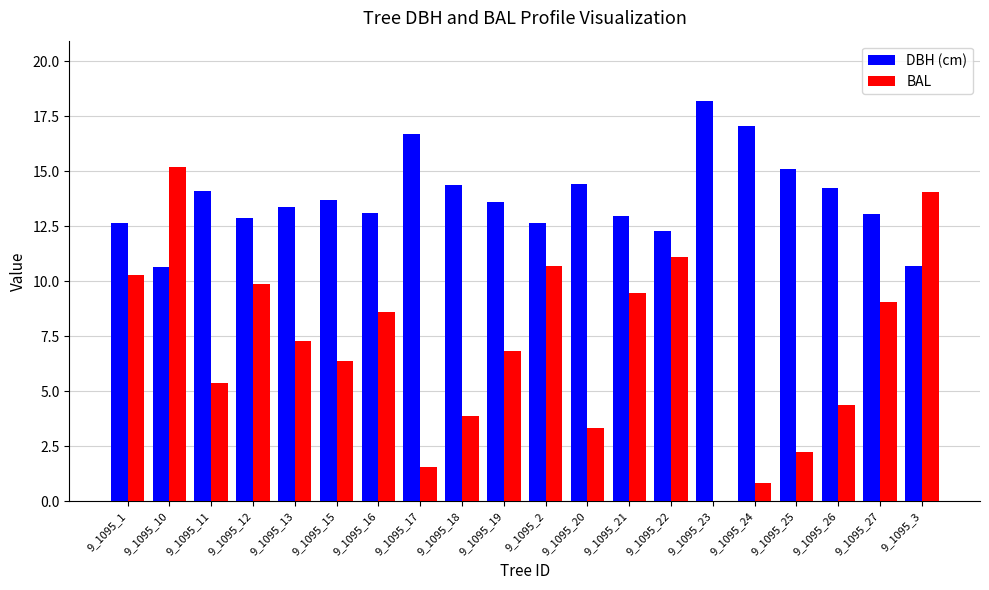

Is it true that DBH (cm) equals 13.1 at 9_1095_16?

True